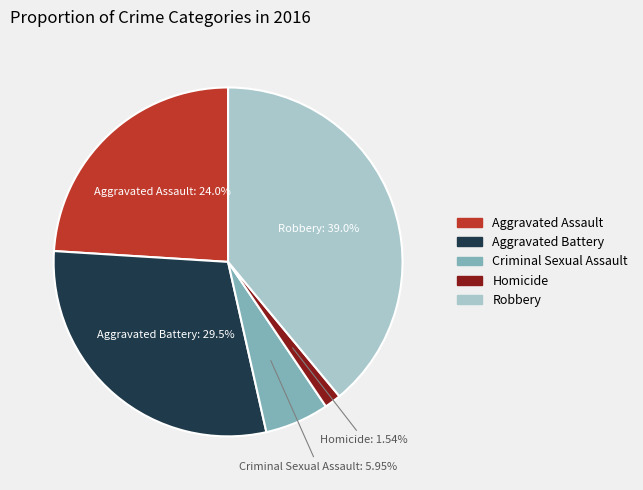

Does any single category account for the majority?

No